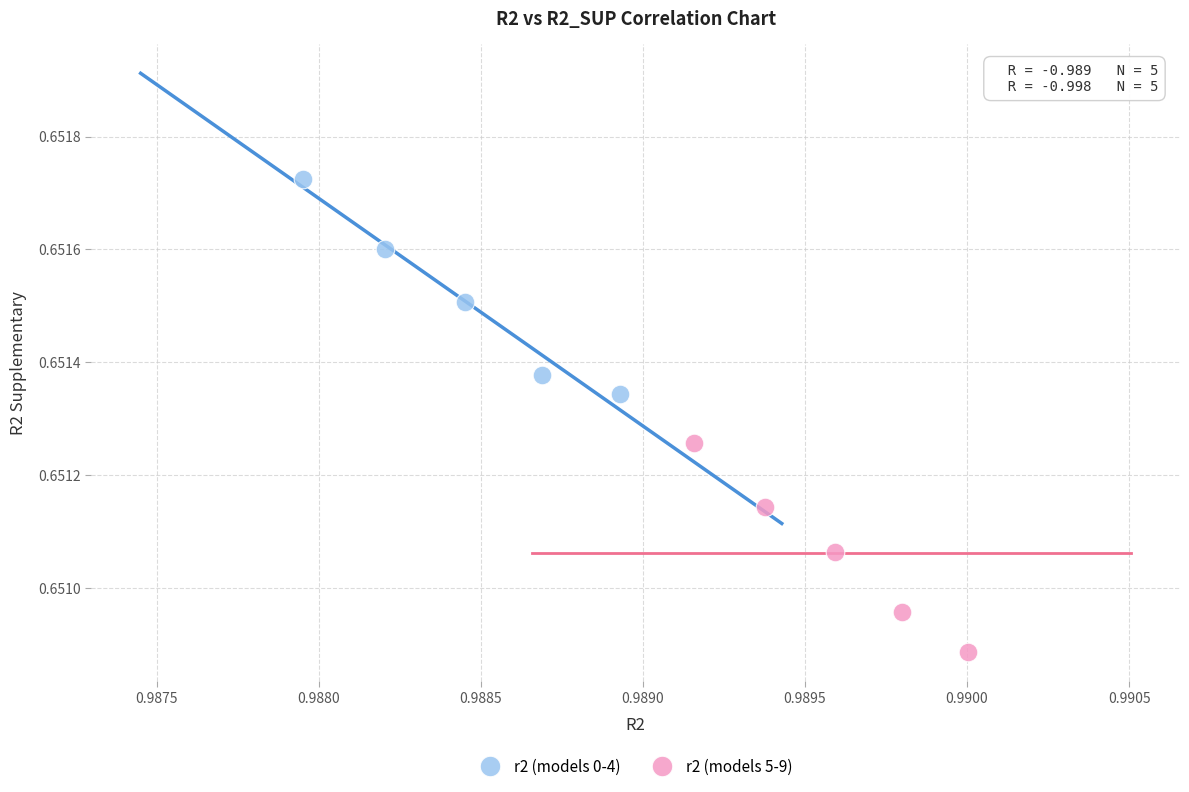

Which series has the largest Y range (max minus min)?

r2 (models 0-4)